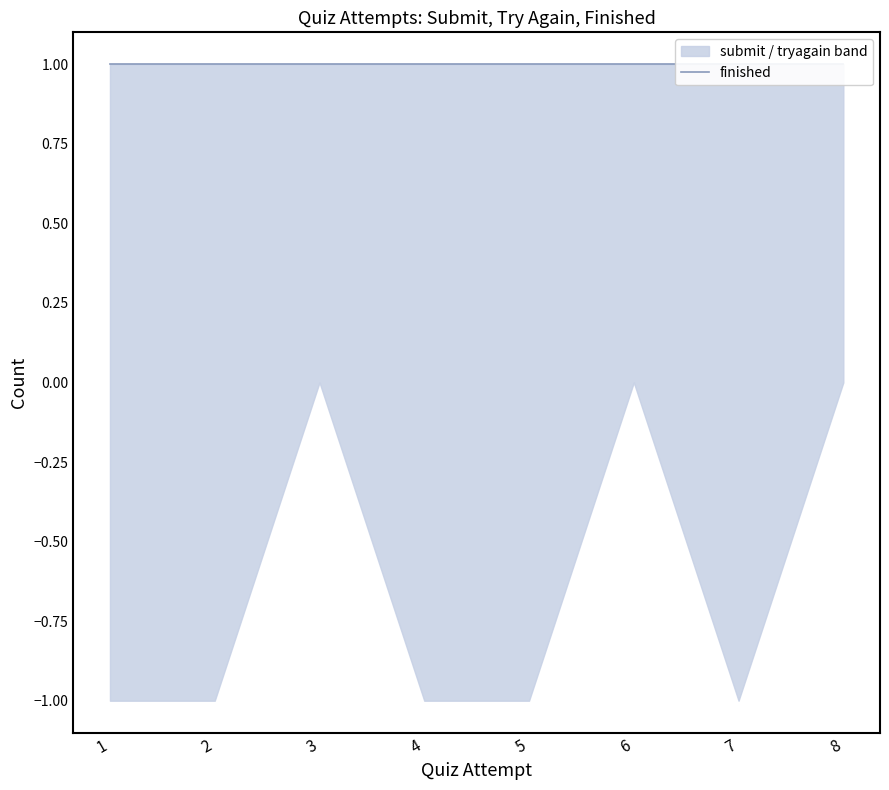

The value of responses.1.-submit at 7 is 1. True or false?

True